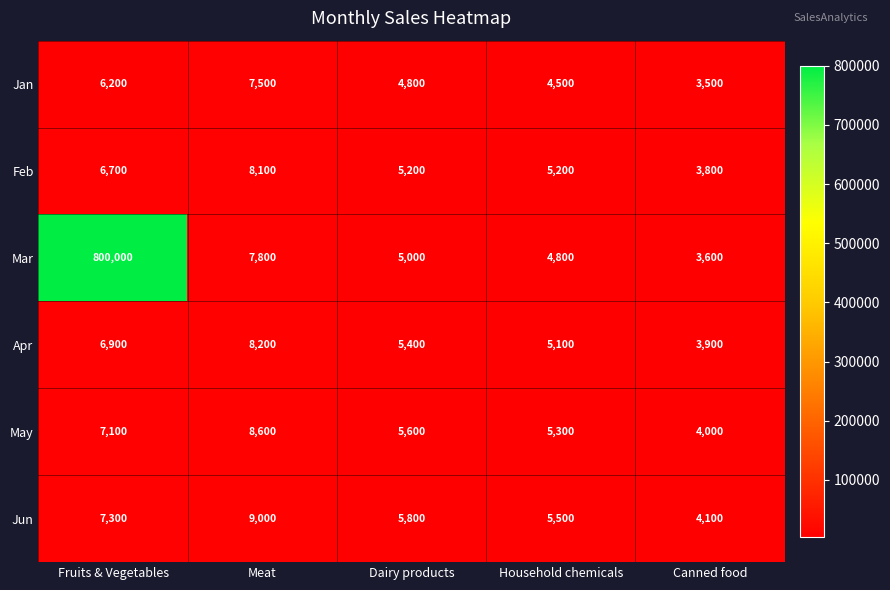

True or false: Jun has a value of 9000 at Meat.

True